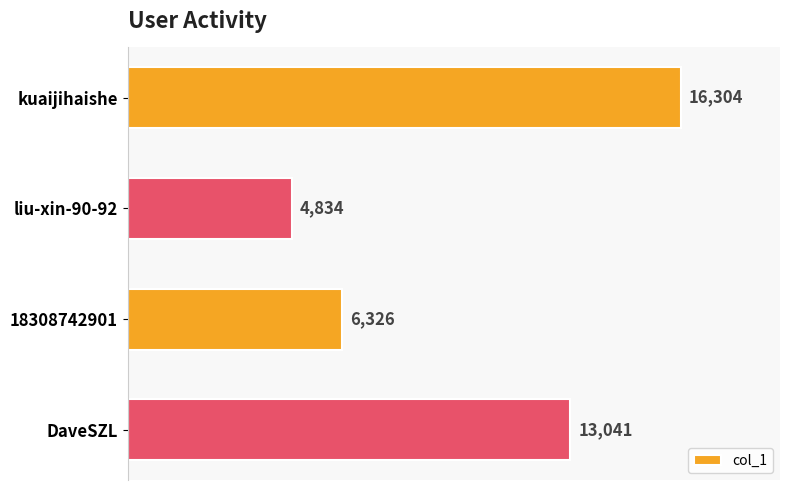

What is the sum of the values at DaveSZL and kuaijihaishe?

29345